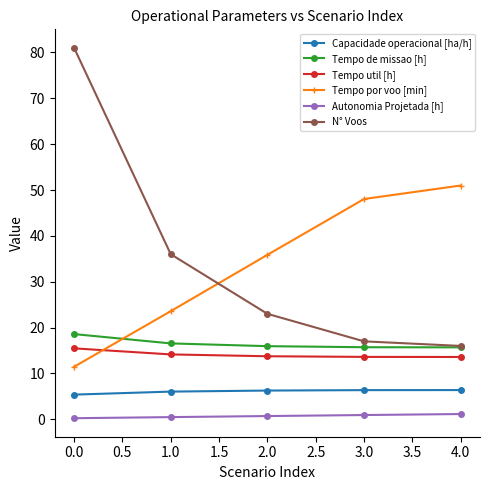

True or false: Tempo util [h] has a value of 9.9 at 0.0.

False